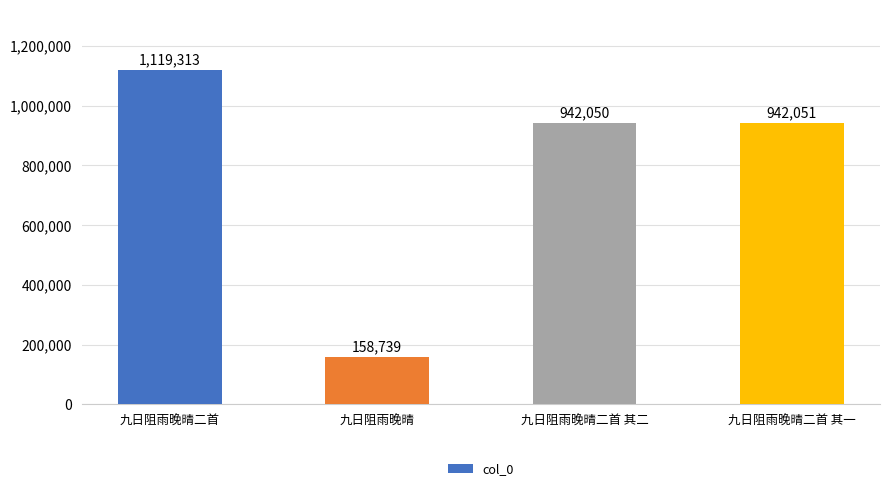

What is the value of the 3rd bar from the left?

942050